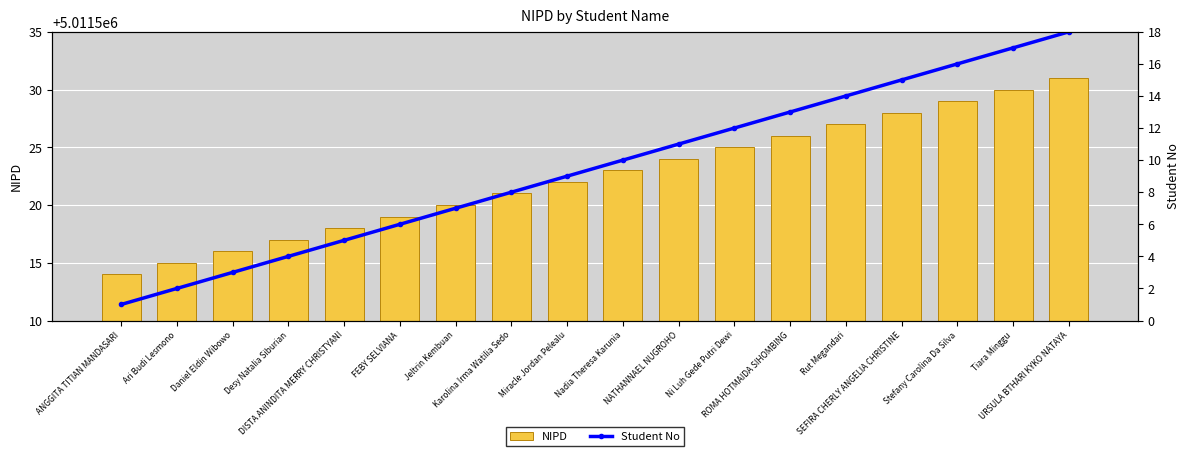

Which has a higher value, SEFIRA CHERLY ANGELIA CHRISTINE or DISTA ANINDITA MERRY CHRISTYANI?

SEFIRA CHERLY ANGELIA CHRISTINE